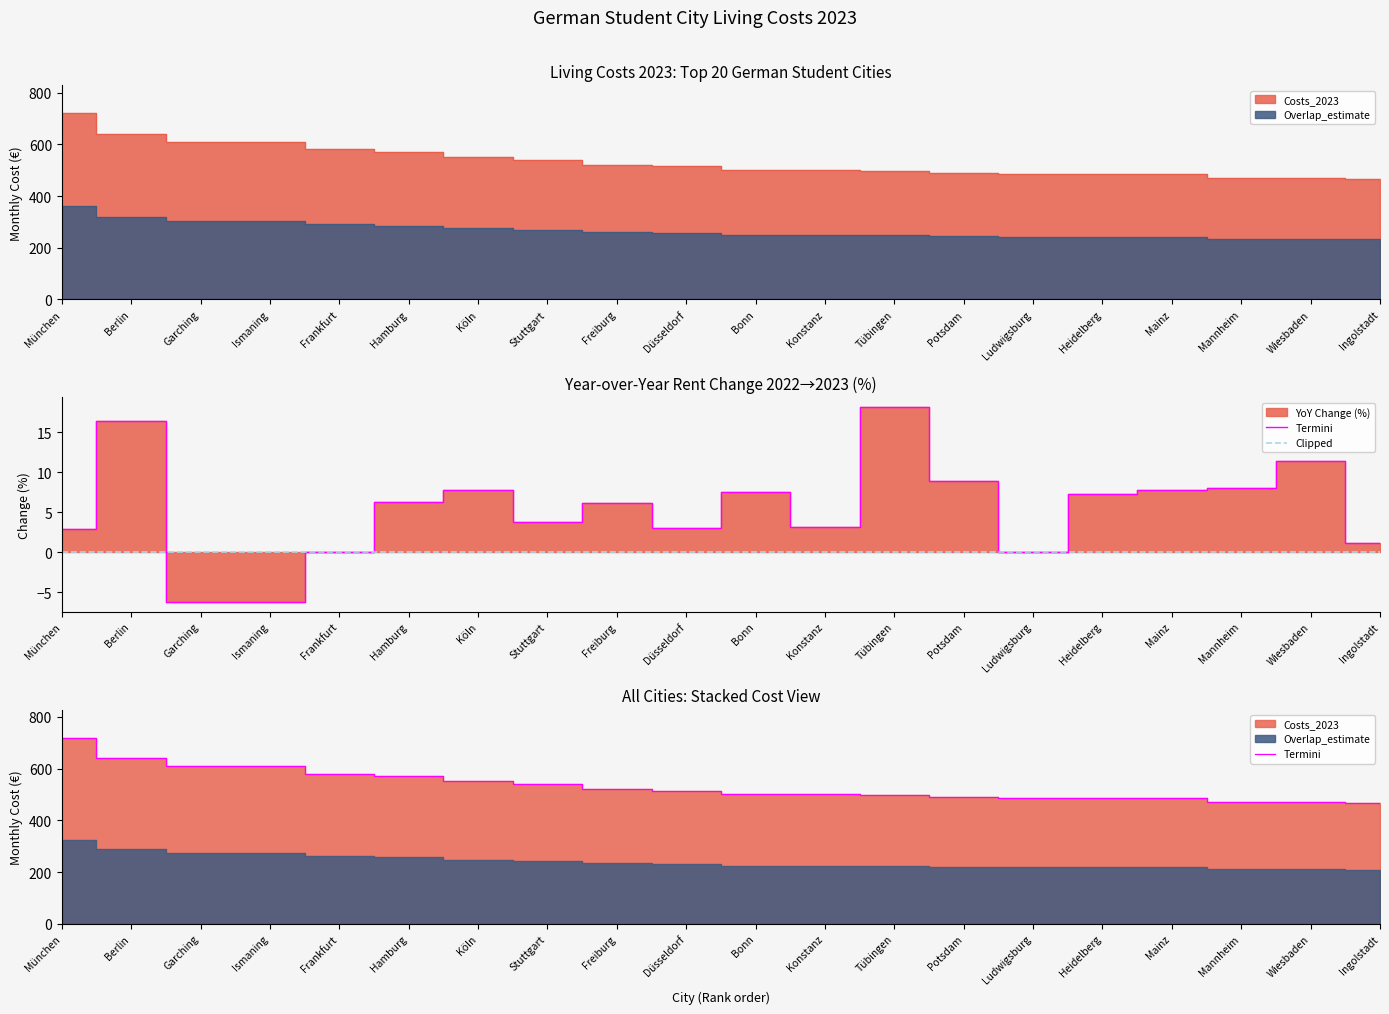

True or false: Änderung and Costs_2023 cross at least once.

False